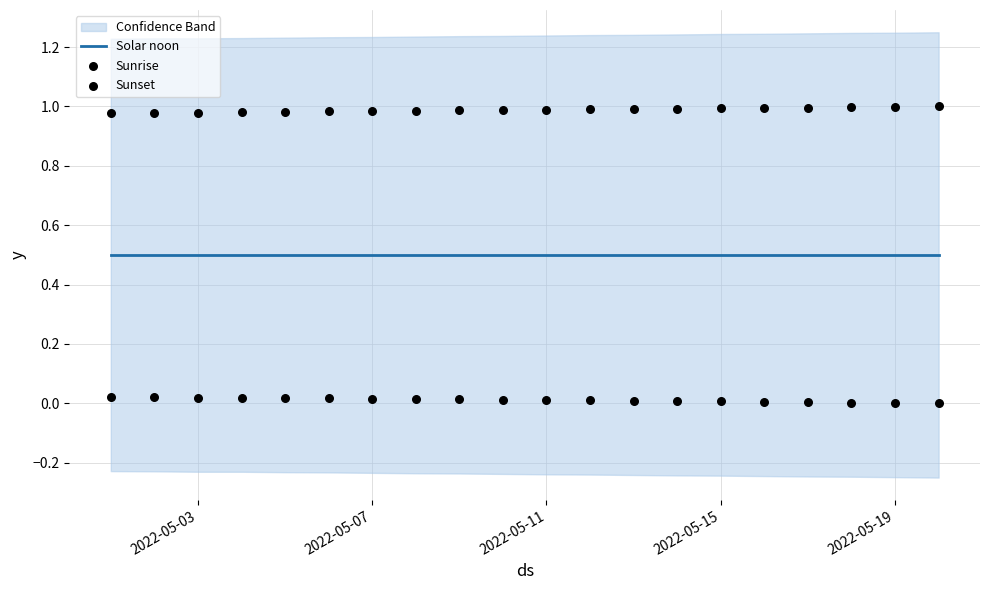

Is the value of Sunrise at 5 greater than the value of Solar noon at 2022-05-07?

No